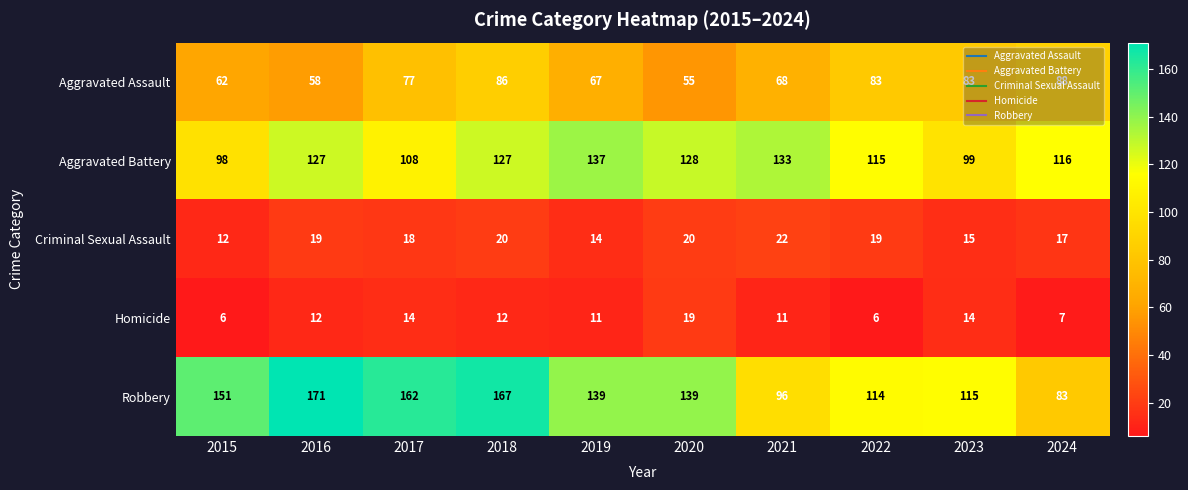

True or false: Aggravated Assault has a value of 55 at 2020.

True